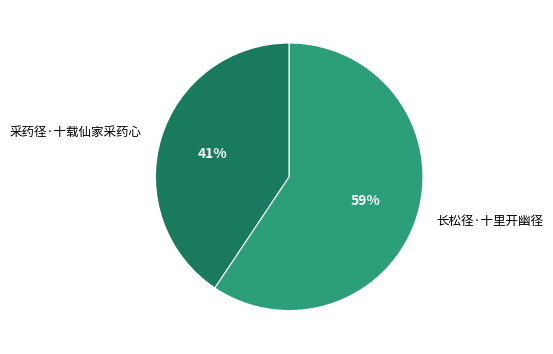

Does any single category account for the majority?

Yes